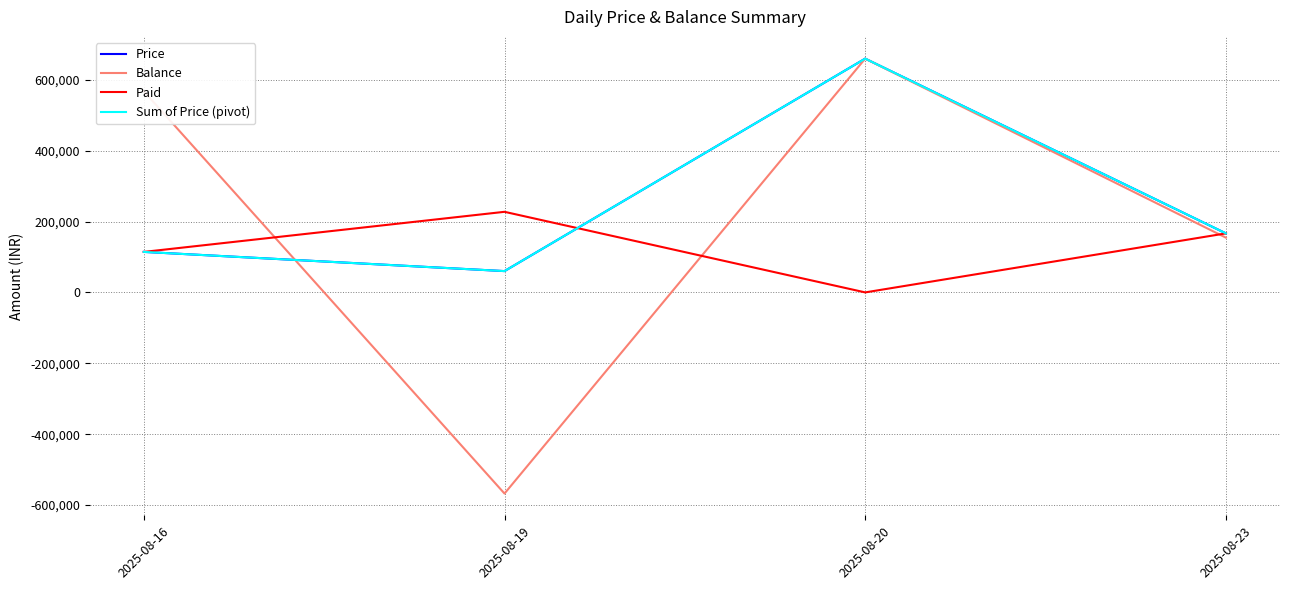

The value of Balance at 2025-08-19 is -567500. True or false?

True